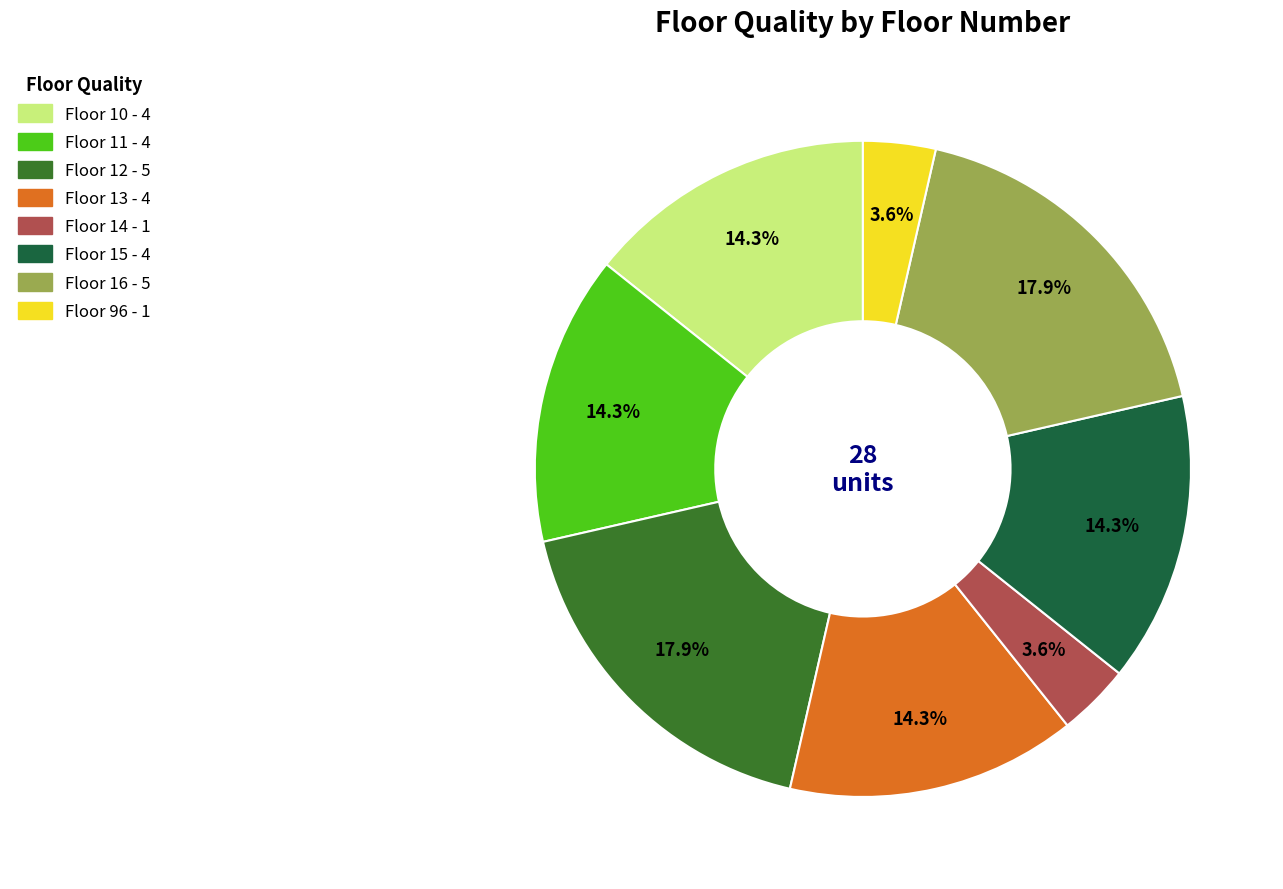

Combined, what portion of the pie is Floor 96 and Floor 15?

17.9%